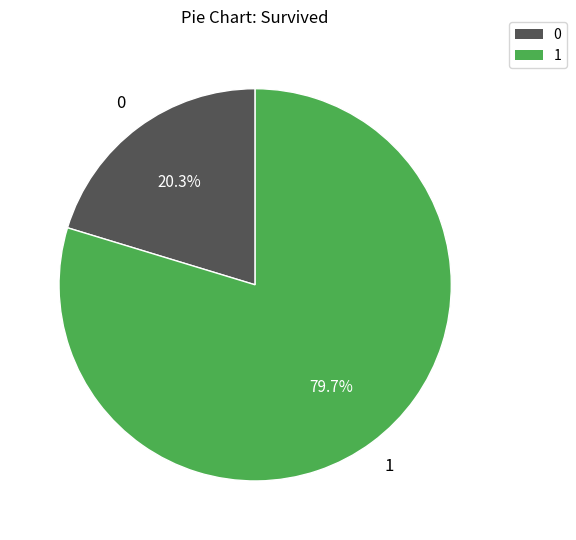

Is there a majority slice in this chart?

Yes